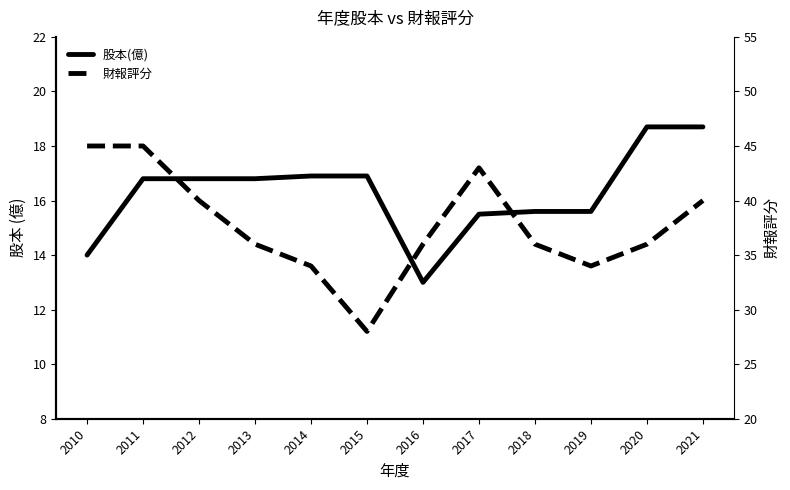

How many series are shown in this chart?

2